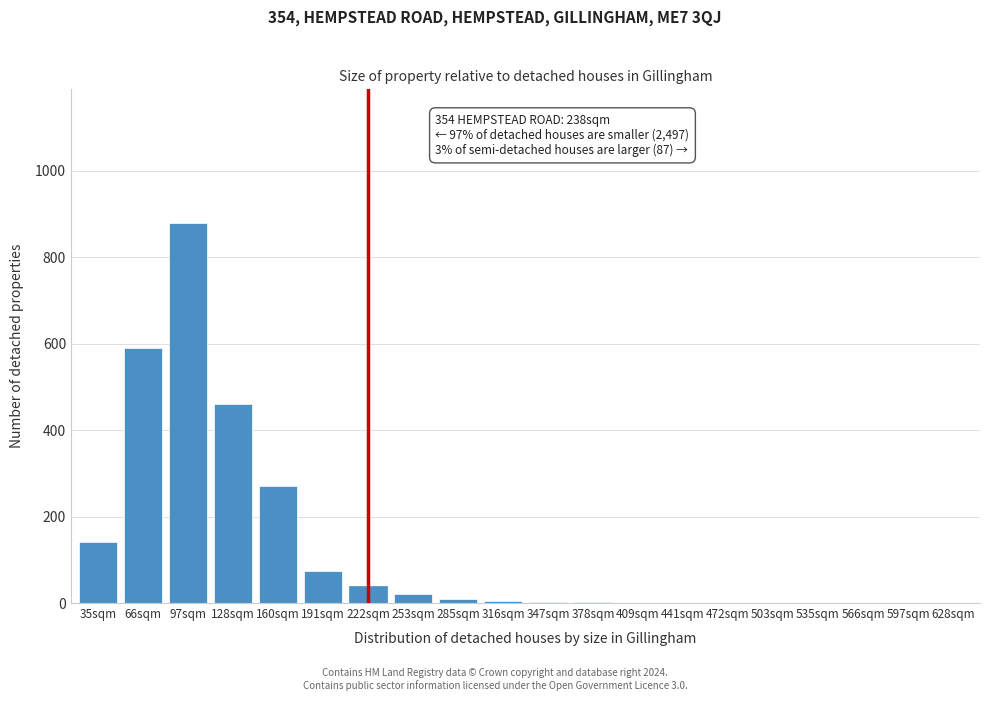

What value does the data have at 222sqm?

40